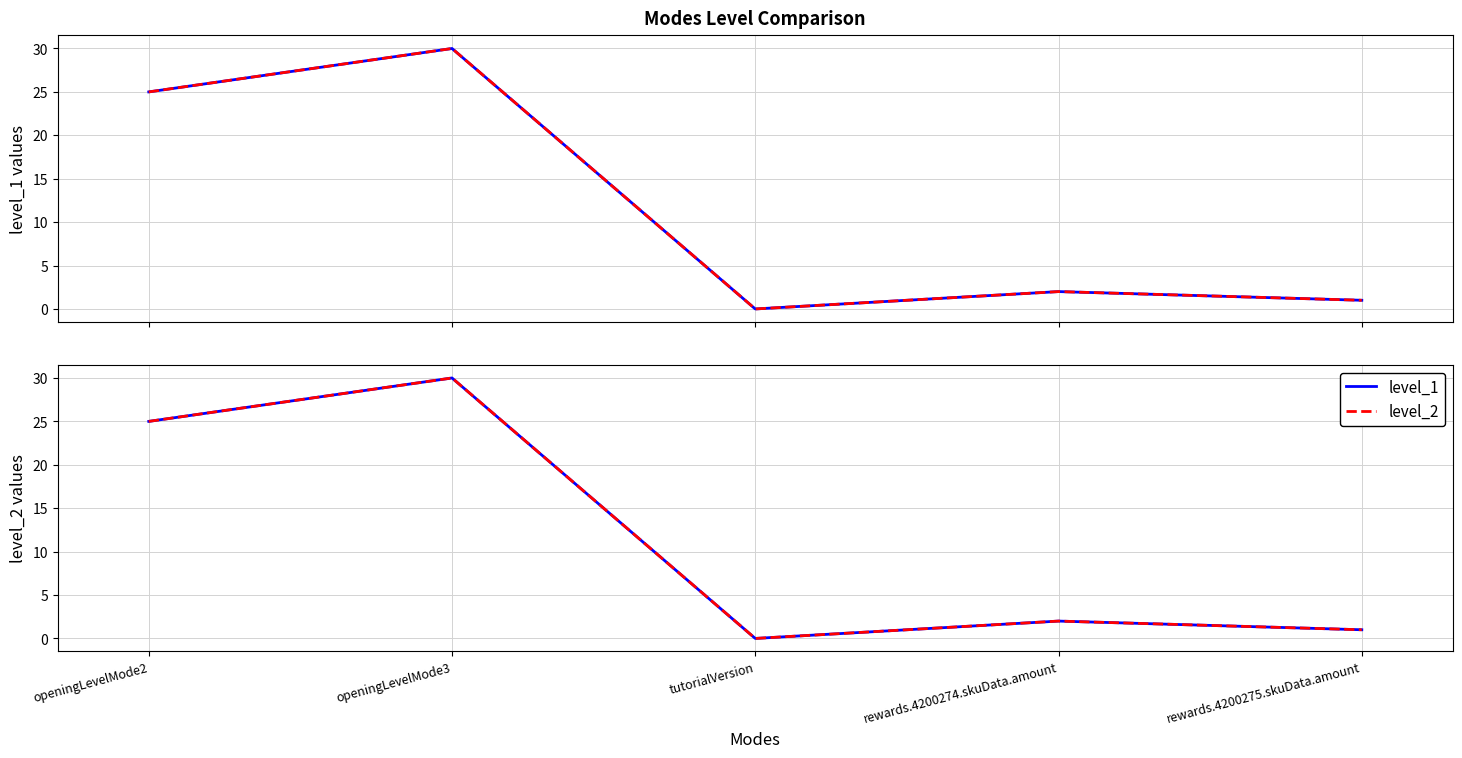

Reading left to right, list all the values displayed in this chart.

level_1: 25	30	0	2	1
level_2: 25	30	0	2	1